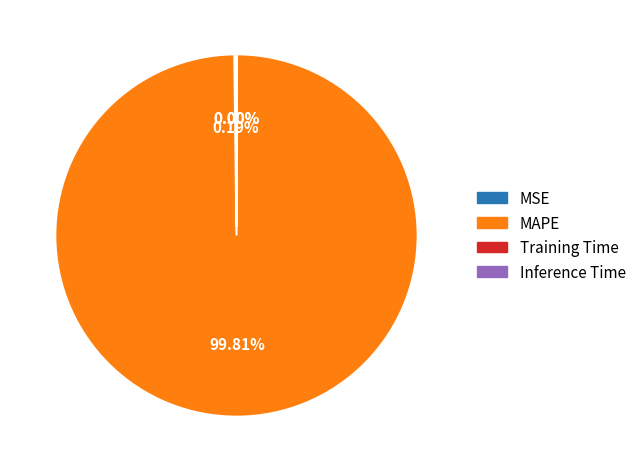

What is the majority slice?

MAPE